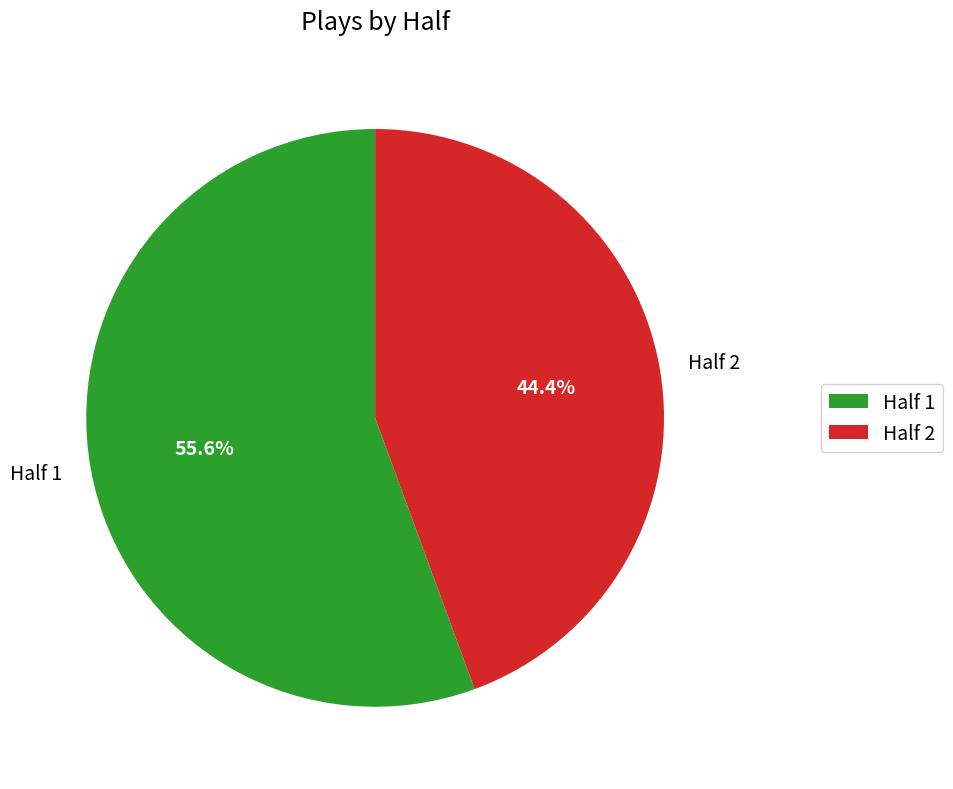

Count the number of slices in the pie.

2